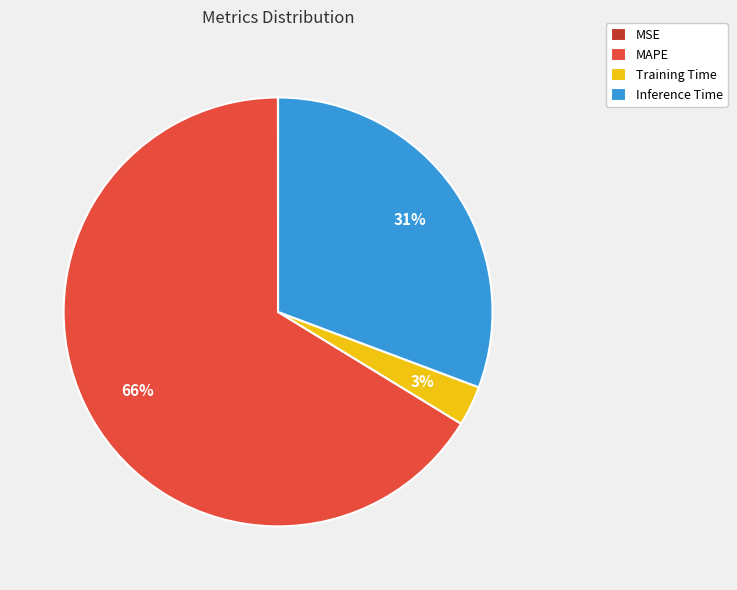

Which has a higher value, Training Time or Inference Time?

Inference Time